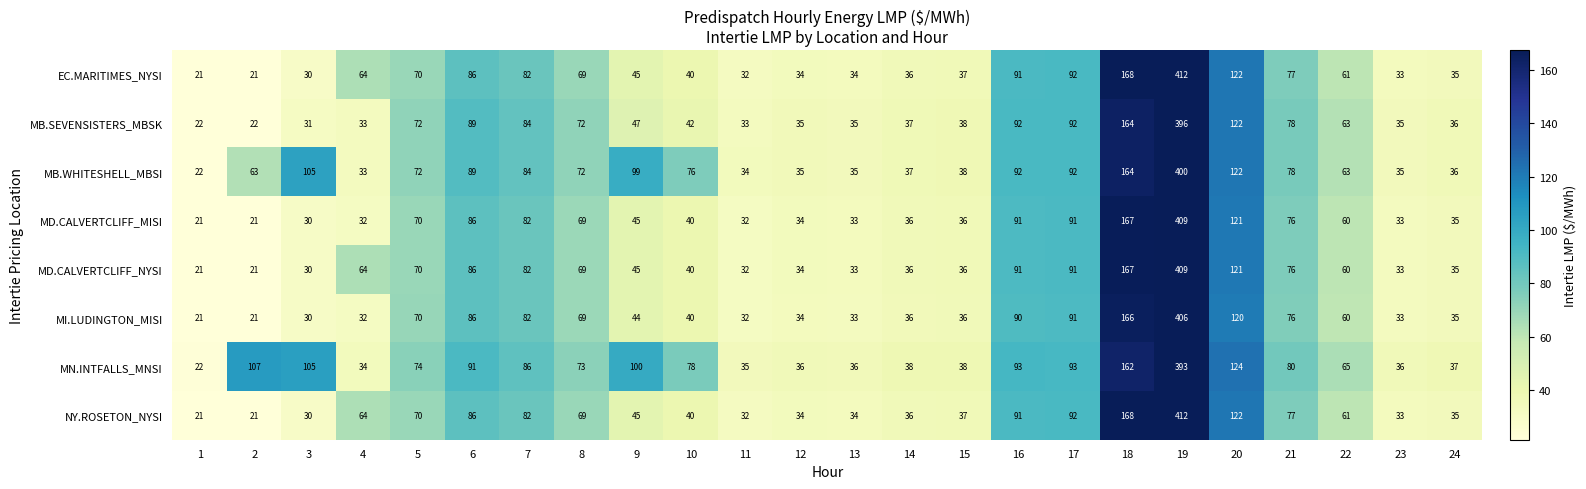

Count the number of categories in the chart.

24